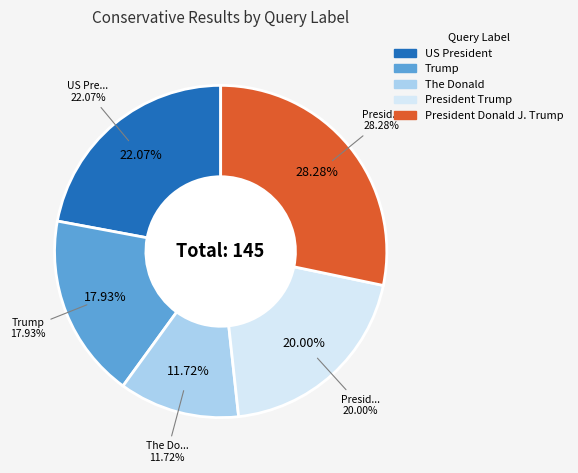

To the nearest percent, what is the difference between the largest and smallest slice percentages?

17%